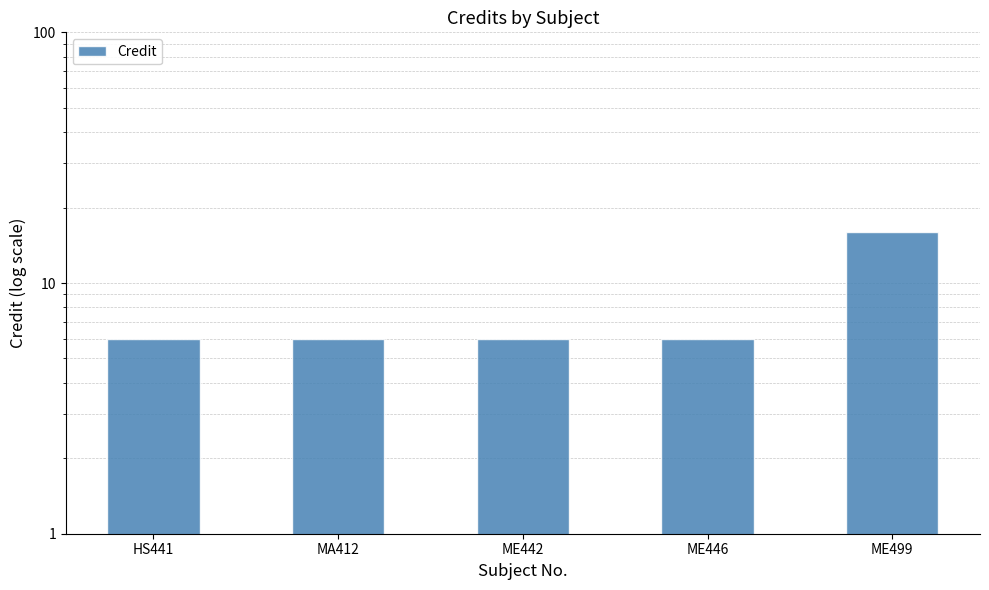

What is the value of the 4th bar from the left?

6